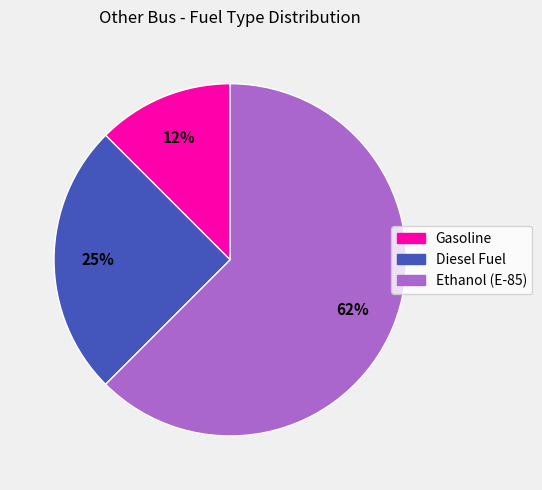

Approximately how many times larger is the value at Ethanol (E-85) compared to Diesel Fuel?

2.5